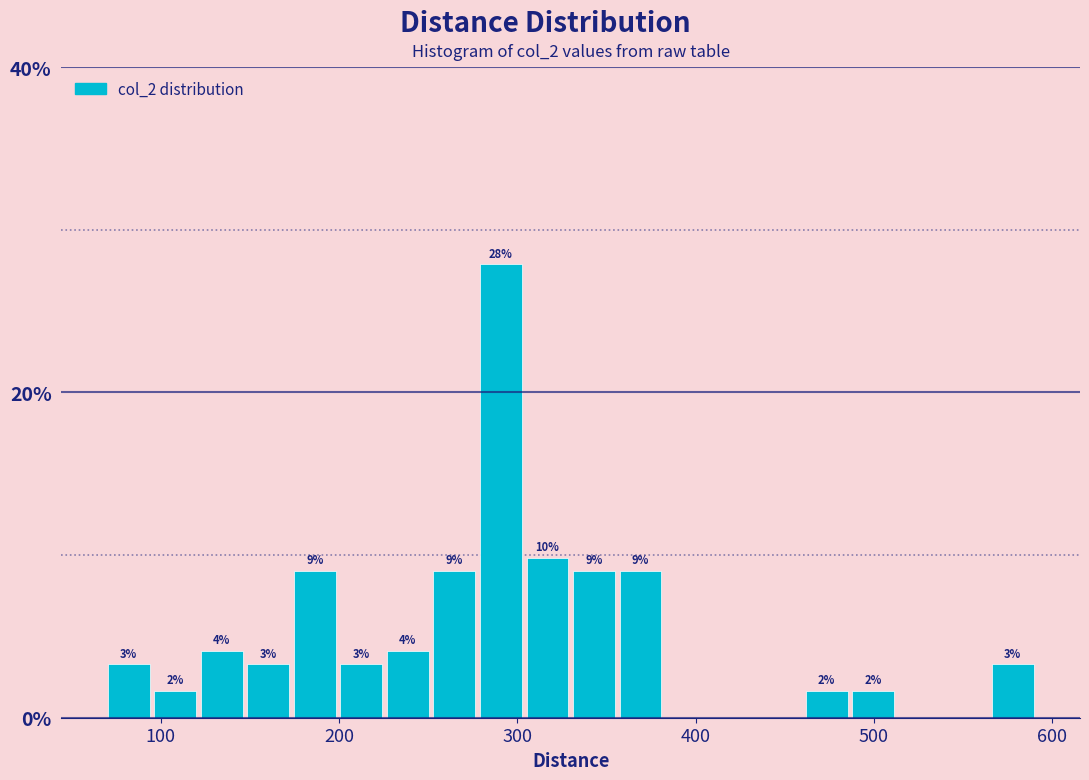

Read against the x-axis, roughly where is the centre of the tallest bar?

290